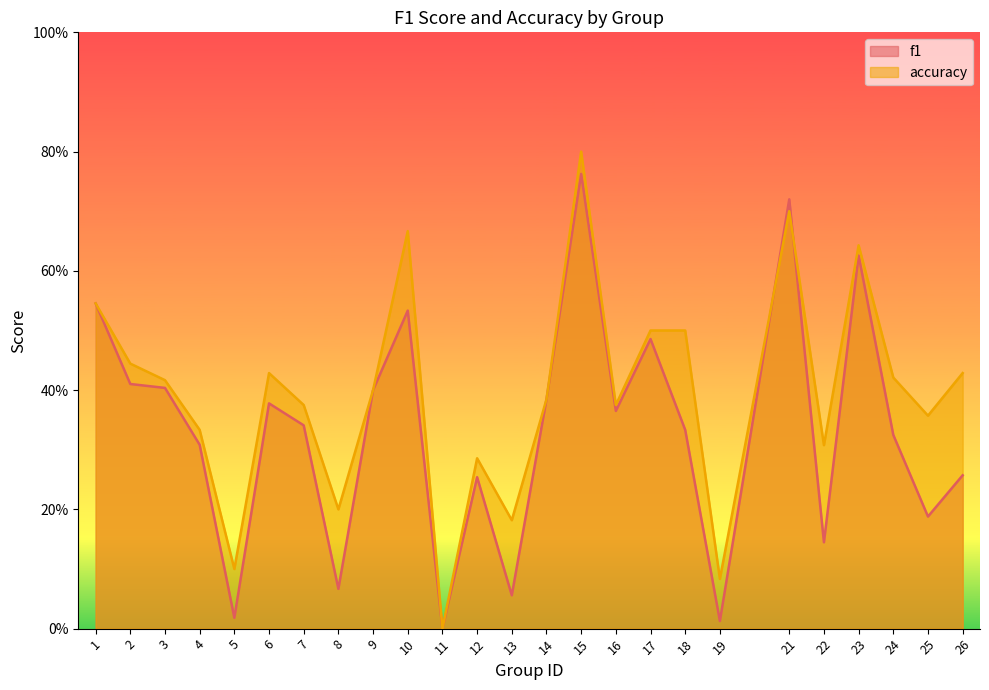

Is it true that f1 equals 0.3 at 12?

True